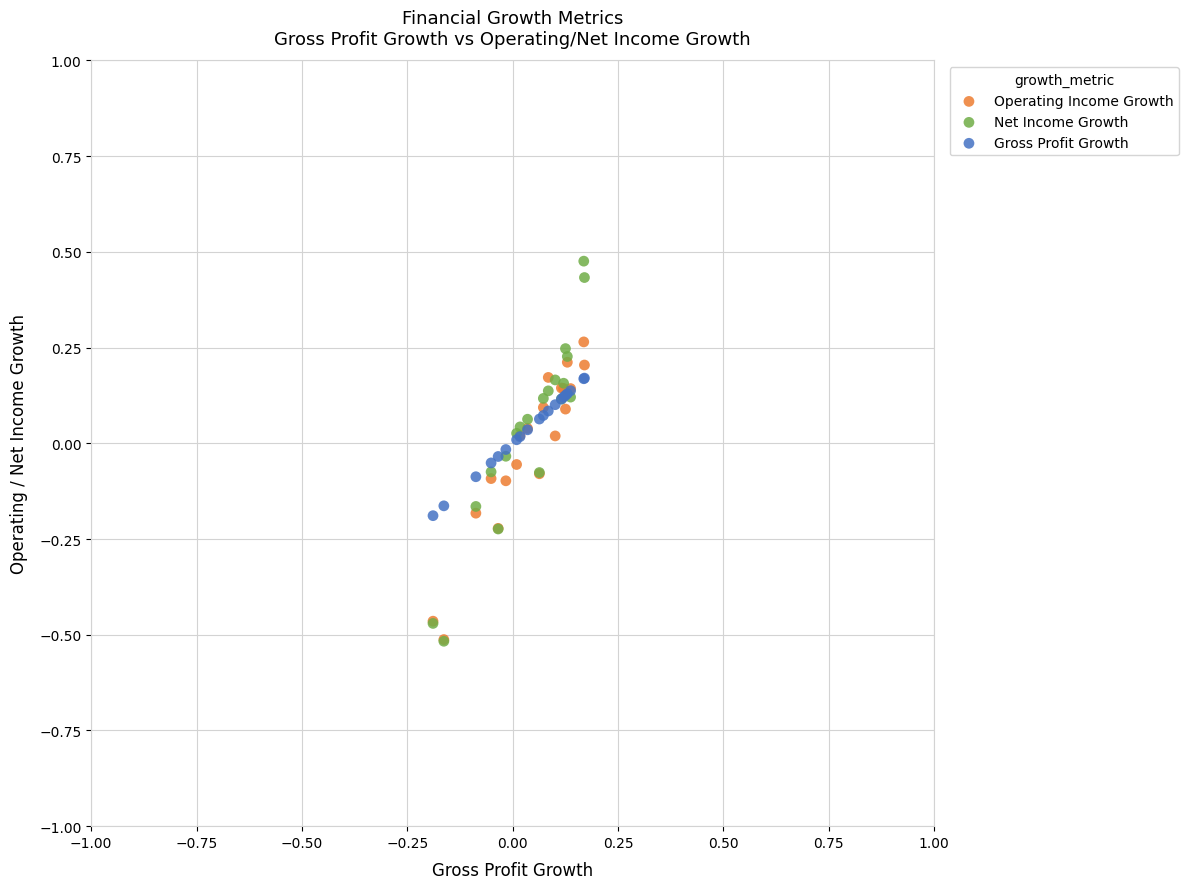

What are all the series names shown in the legend?

Operating Income Growth, Net Income Growth, Gross Profit Growth